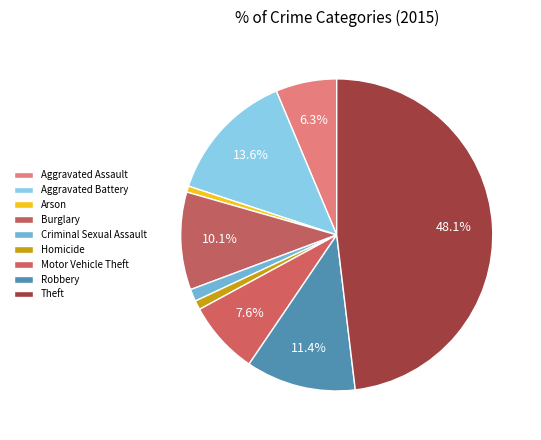

To the nearest percent, what percentage of the pie is Homicide?

1%